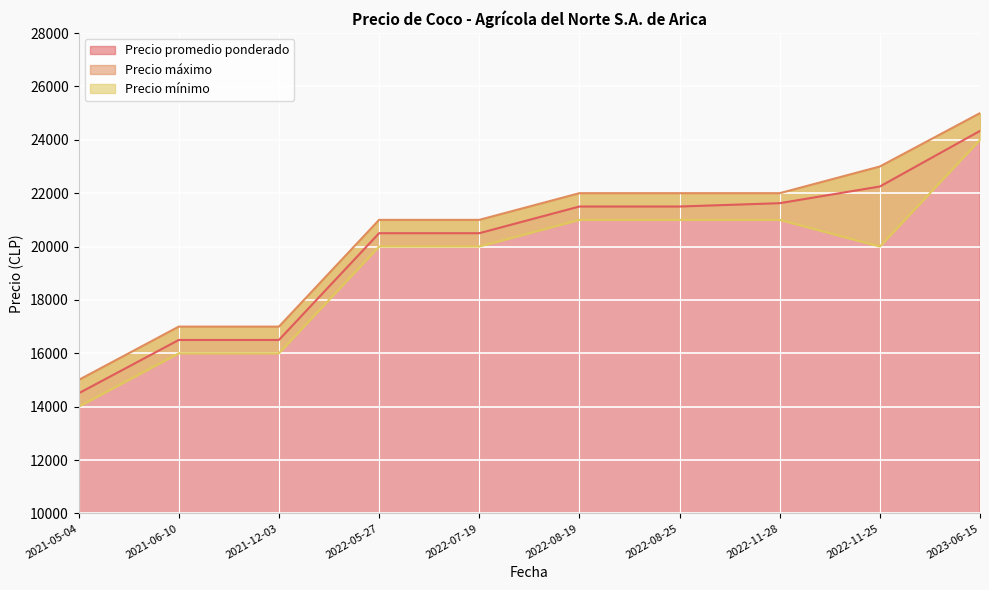

True or false: Precio máximo has more than 1 points higher than both neighbors.

False